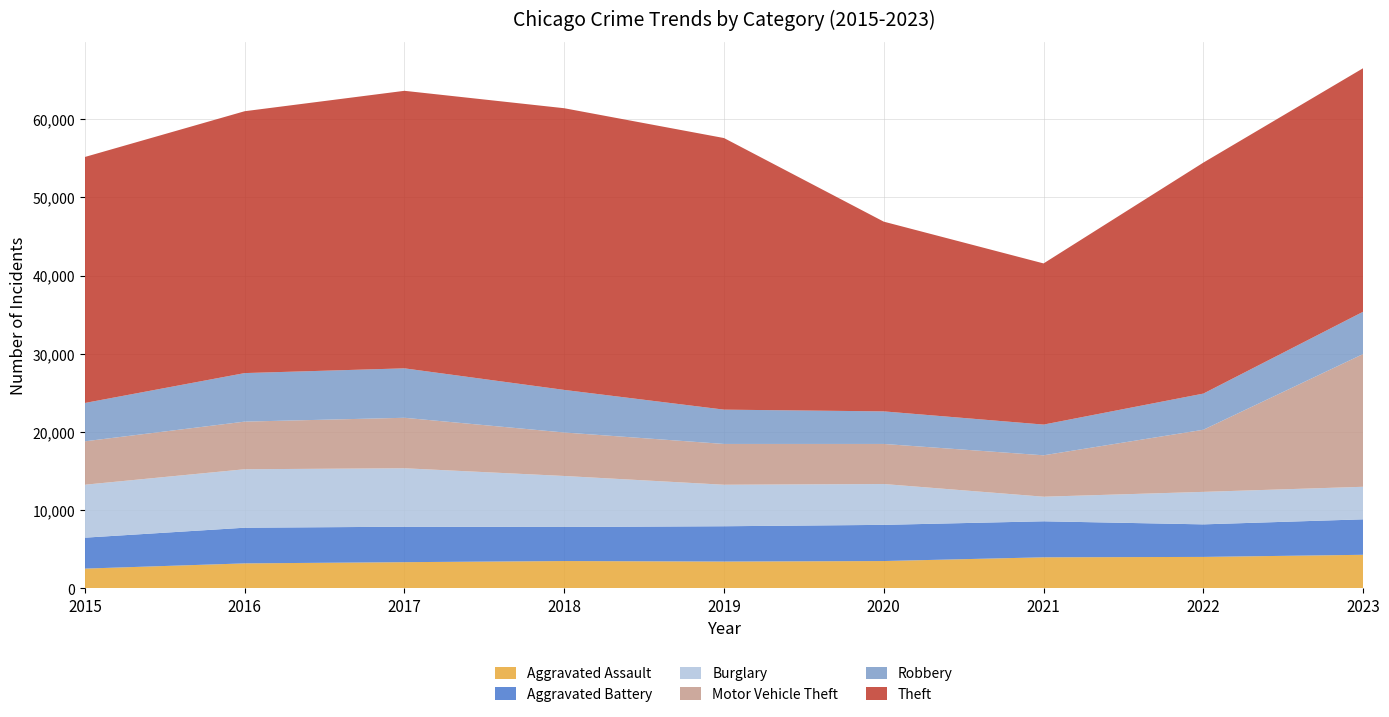

Reading right to left, what are all the values shown in this chart?

Aggravated Assault: 2023=4304	2022=4032	2021=3983	2020=3506	2019=3440	2018=3506	2017=3361	2016=3206	2015=2538
Aggravated Battery: 2023=4537	2022=4163	2021=4605	2020=4626	2019=4515	2018=4357	2017=4533	2016=4562	2015=3956
Burglary: 2023=4161	2022=4156	2021=3145	2020=5223	2019=5307	2018=6520	2017=7477	2016=7476	2015=6773
Motor Vehicle Theft: 2023=16979	2022=7945	2021=5295	2020=5124	2019=5218	2018=5562	2017=6455	2016=6091	2015=5550
Robbery: 2023=5406	2022=4624	2021=3928	2020=4166	2019=4387	2018=5445	2017=6323	2016=6207	2015=4903
Theft: 2023=31144	2022=29537	2021=20610	2020=24261	2019=34732	2018=36023	2017=35491	2016=33488	2015=31459